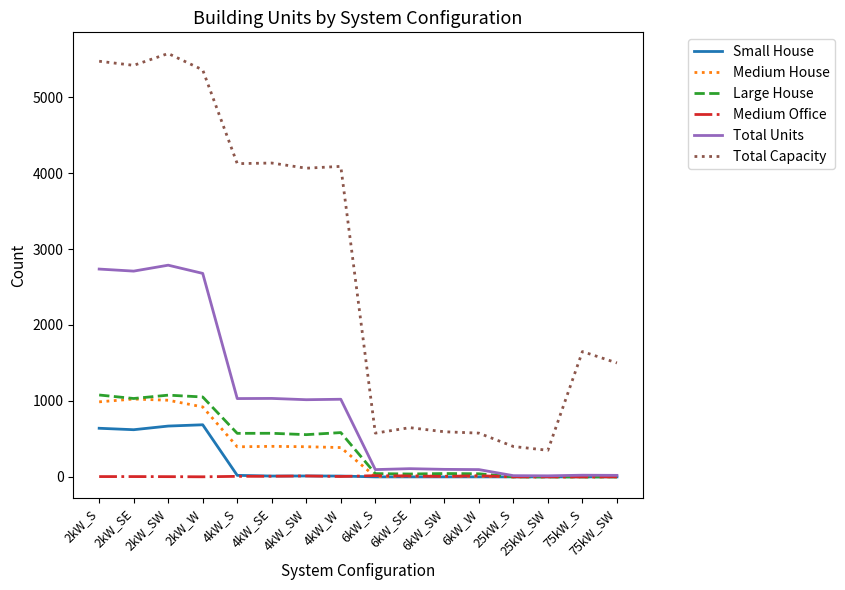

What is the lowest value of the Total Capacity series?

350